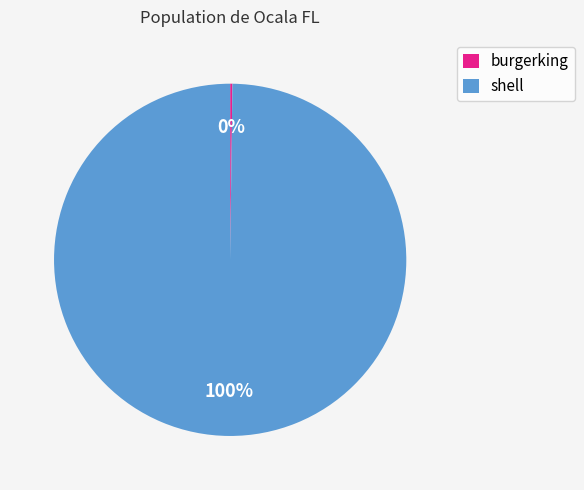

Which slice is the largest?

shell